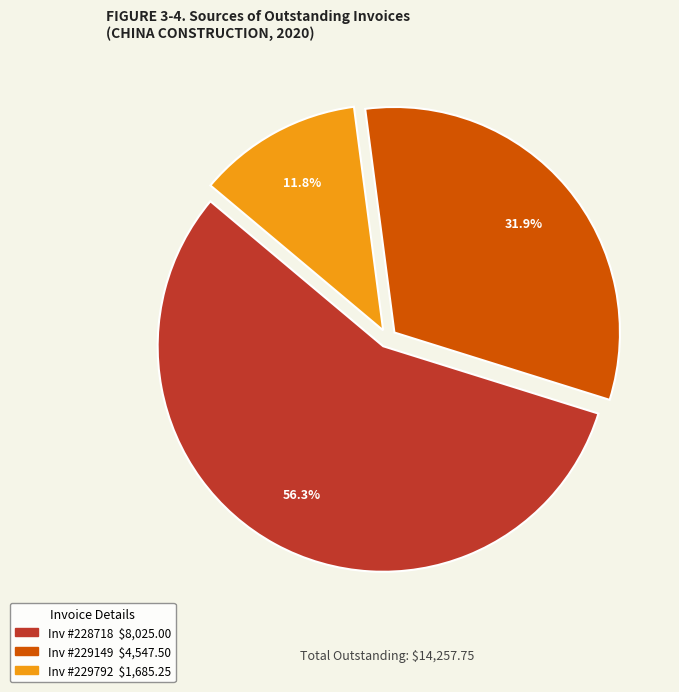

How many slices are in this pie chart?

3